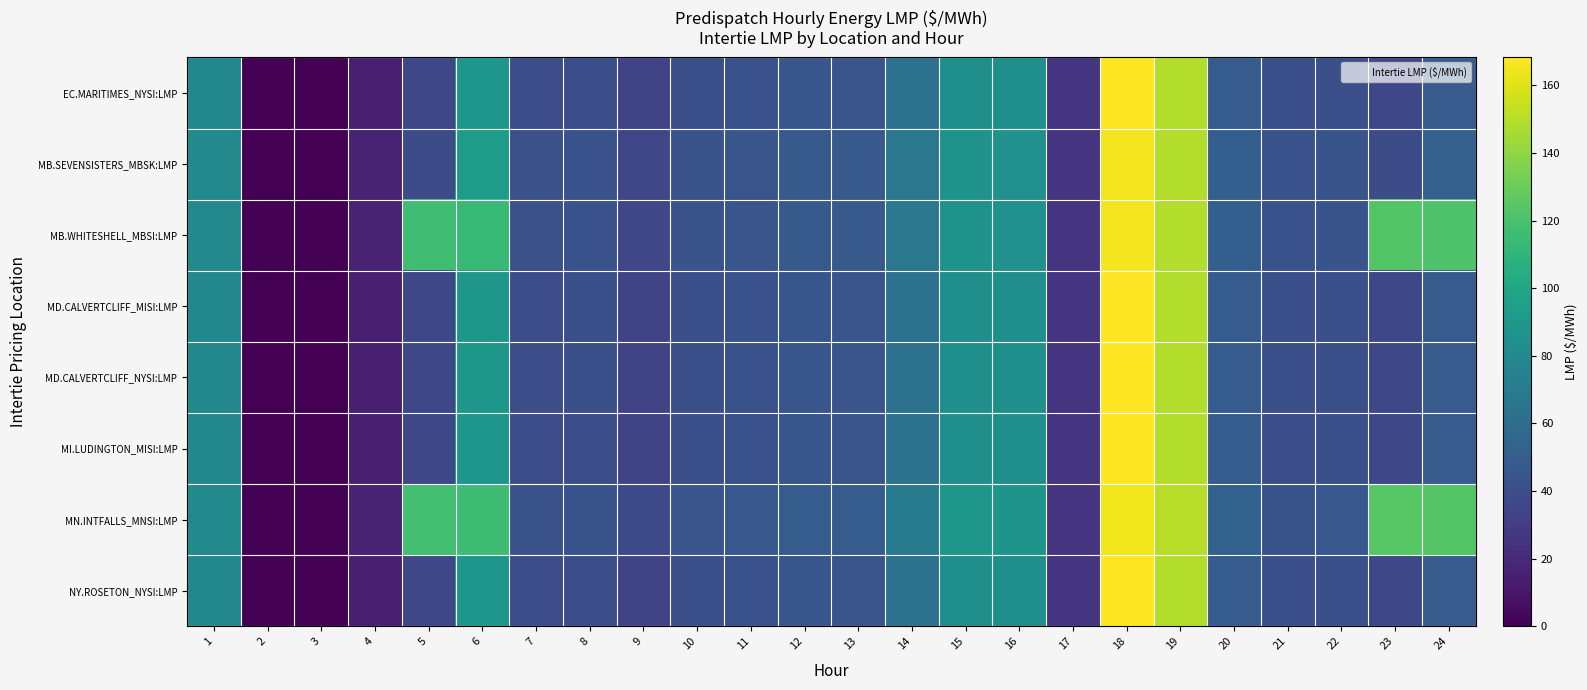

At how many categories does at least one series exceed 86?

8